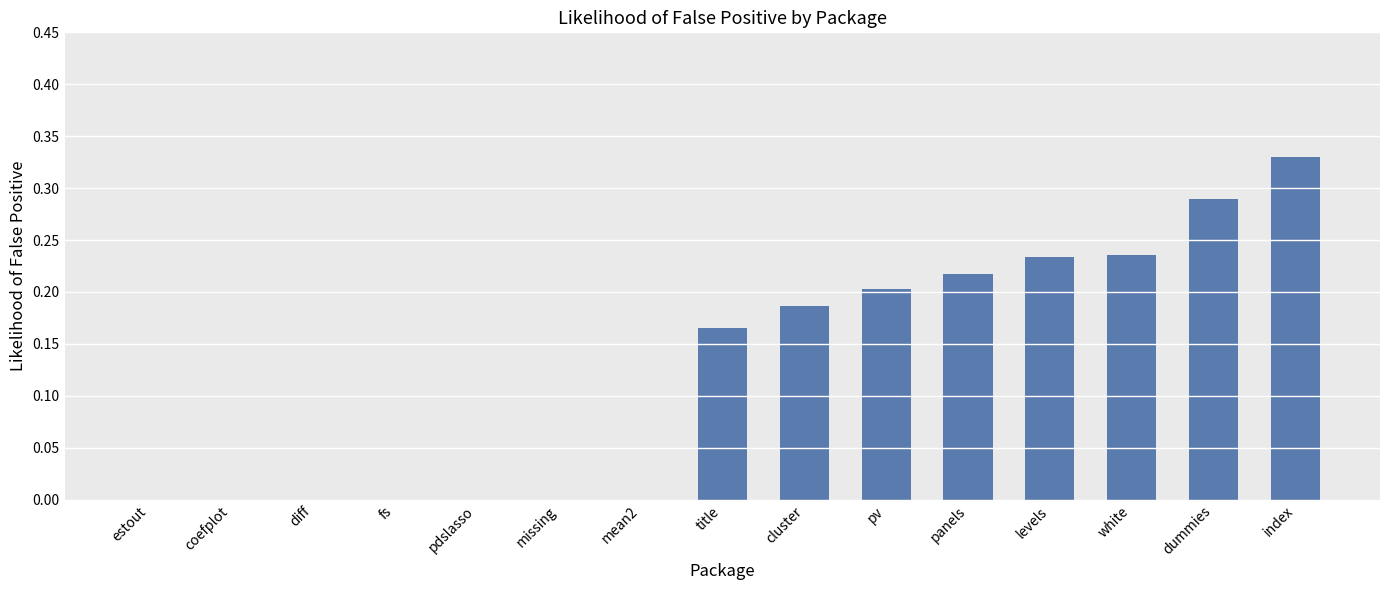

What is the sum of all values?

1.9